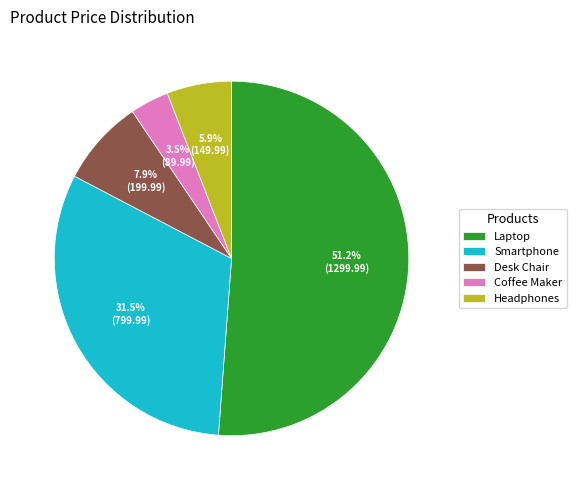

How much of the chart is everything except Headphones?

94.1%